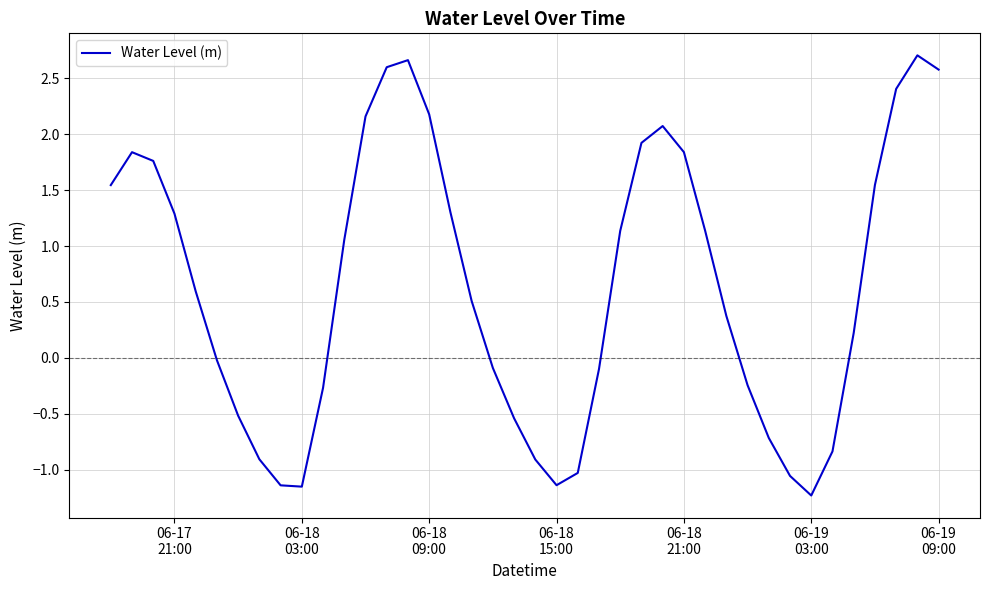

What is the greatest value displayed?

2.7